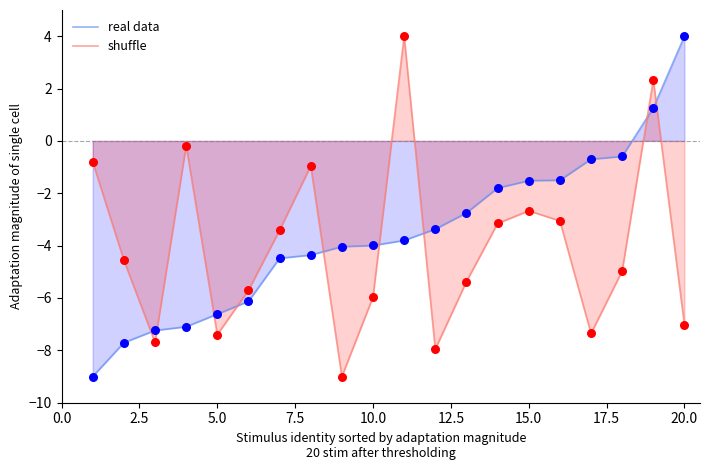

What are all the series names shown in the legend?

real data, shuffle